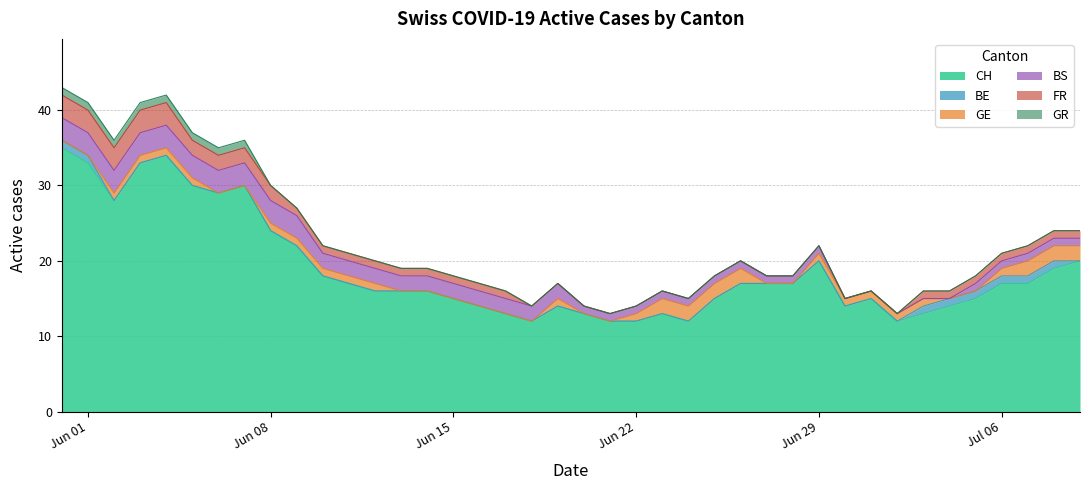

Reading right to left, list all the values displayed in this chart.

CH: 39=20	38=19	37=17	36=17	35=15	34=14	33=13	32=12	31=15	30=14	29=20	28=17	27=17	26=17	25=15	24=12	23=13	22=12	21=12	20=13	19=14	18=12	17=13	16=14	15=15	14=16	13=16	12=16	11=17	10=18	9=22	8=24	7=30	6=29	5=30	4=34	3=33	2=28	1=33	0=35
BE: 39=0	38=1	37=1	36=1	35=1	34=1	33=1	32=0	31=0	30=0	29=0	28=0	27=0	26=0	25=0	24=0	23=0	22=0	21=0	20=0	19=0	18=0	17=0	16=0	15=0	14=0	13=0	12=0	11=0	10=0	9=0	8=0	7=0	6=0	5=0	4=0	3=0	2=0	1=1	0=1
GE: 39=2	38=2	37=2	36=1	35=0	34=0	33=1	32=1	31=1	30=1	29=1	28=0	27=0	26=2	25=2	24=2	23=2	22=1	21=0	20=0	19=1	18=0	17=0	16=0	15=0	14=0	13=0	12=1	11=1	10=1	9=1	8=1	7=0	6=0	5=1	4=1	3=1	2=1	1=0	0=0
BS: 39=1	38=1	37=1	36=1	35=1	34=0	33=0	32=0	31=0	30=0	29=1	28=1	27=1	26=1	25=1	24=1	23=1	22=1	21=1	20=1	19=2	18=2	17=2	16=2	15=2	14=2	13=2	12=2	11=2	10=2	9=3	8=3	7=3	6=3	5=3	4=3	3=3	2=3	1=3	0=3
FR: 39=1	38=1	37=1	36=1	35=1	34=1	33=1	32=0	31=0	30=0	29=0	28=0	27=0	26=0	25=0	24=0	23=0	22=0	21=0	20=0	19=0	18=0	17=1	16=1	15=1	14=1	13=1	12=1	11=1	10=1	9=1	8=2	7=2	6=2	5=2	4=3	3=3	2=3	1=3	0=3
GR: 39=0	38=0	37=0	36=0	35=0	34=0	33=0	32=0	31=0	30=0	29=0	28=0	27=0	26=0	25=0	24=0	23=0	22=0	21=0	20=0	19=0	18=0	17=0	16=0	15=0	14=0	13=0	12=0	11=0	10=0	9=0	8=0	7=1	6=1	5=1	4=1	3=1	2=1	1=1	0=1